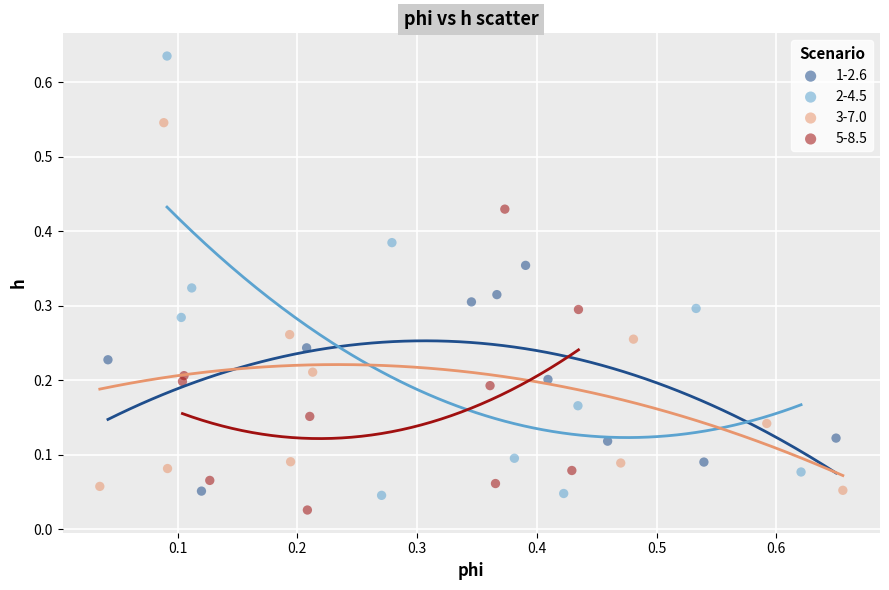

Which series contains the lowest Y value?

5-8.5